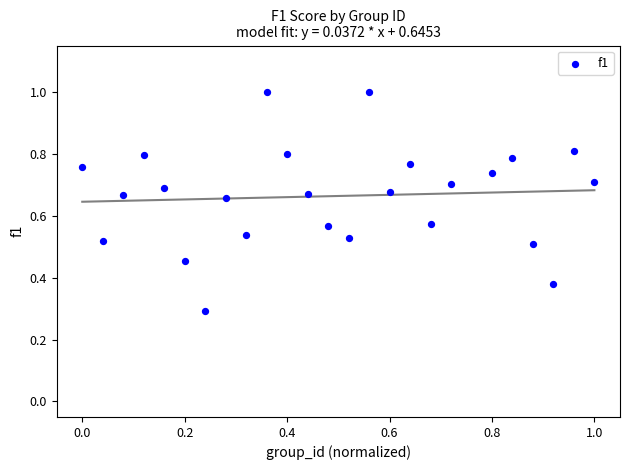

What is the range of X values (max minus min)?

1.0